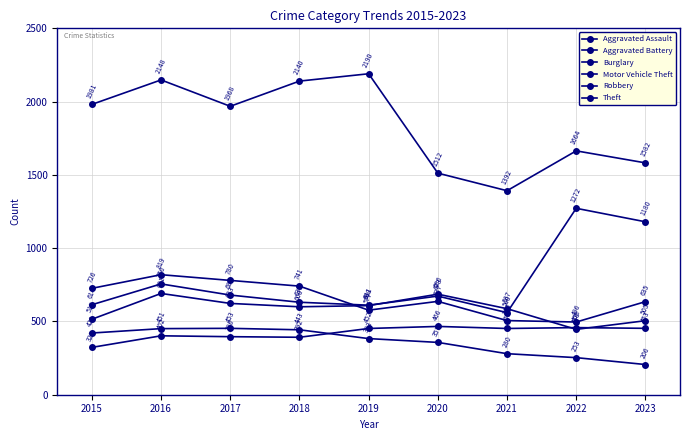

How many values in the Aggravated Battery series are below 600?

4